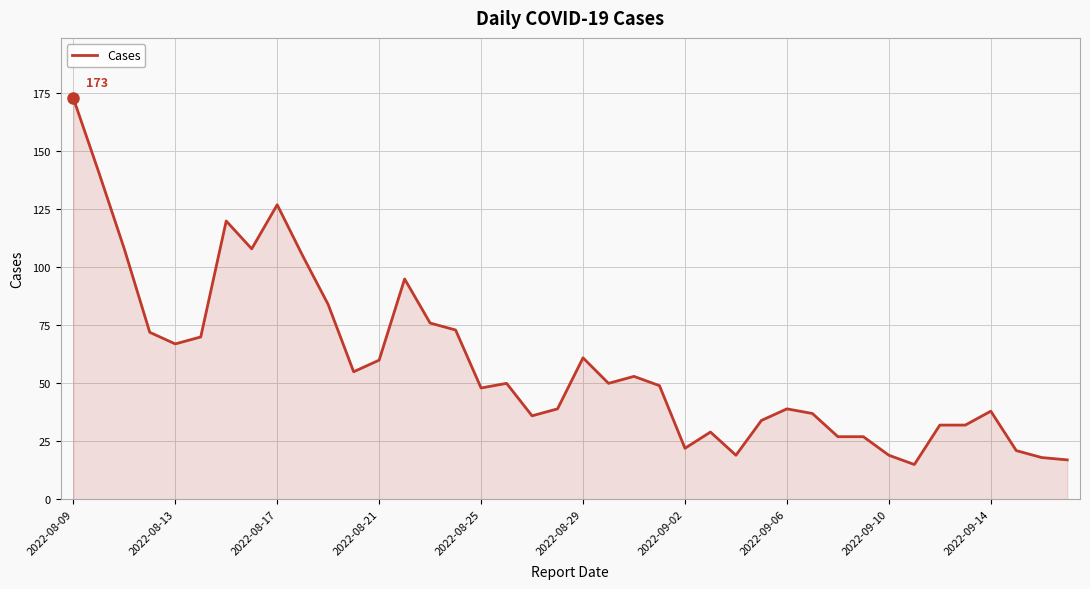

What is the difference between the maximum and minimum values?

158